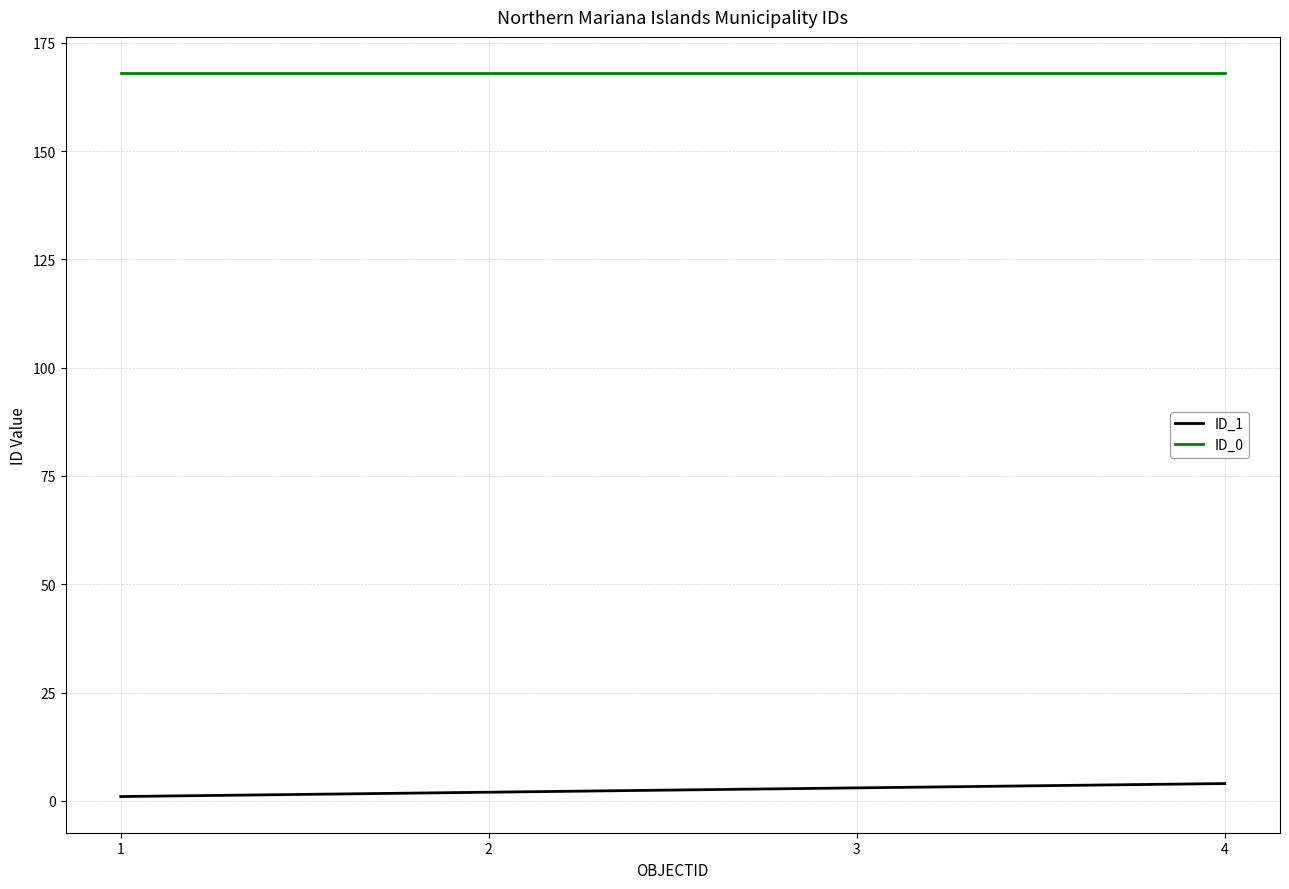

How many categories are shown in the chart?

4